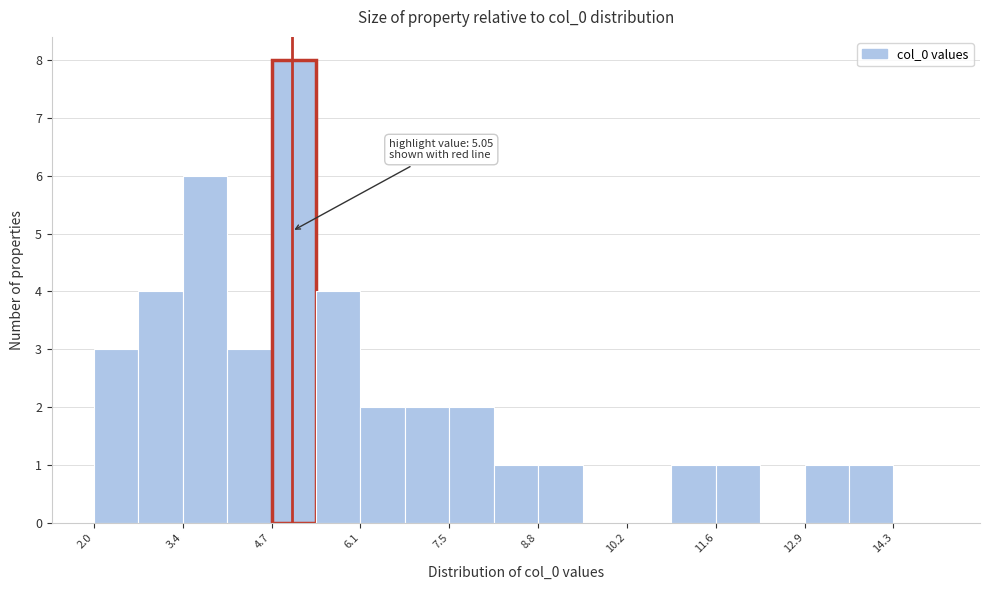

Around what value on the x-axis is the tallest bar? Give the approximate position of its centre, as read against the axis.

5.0